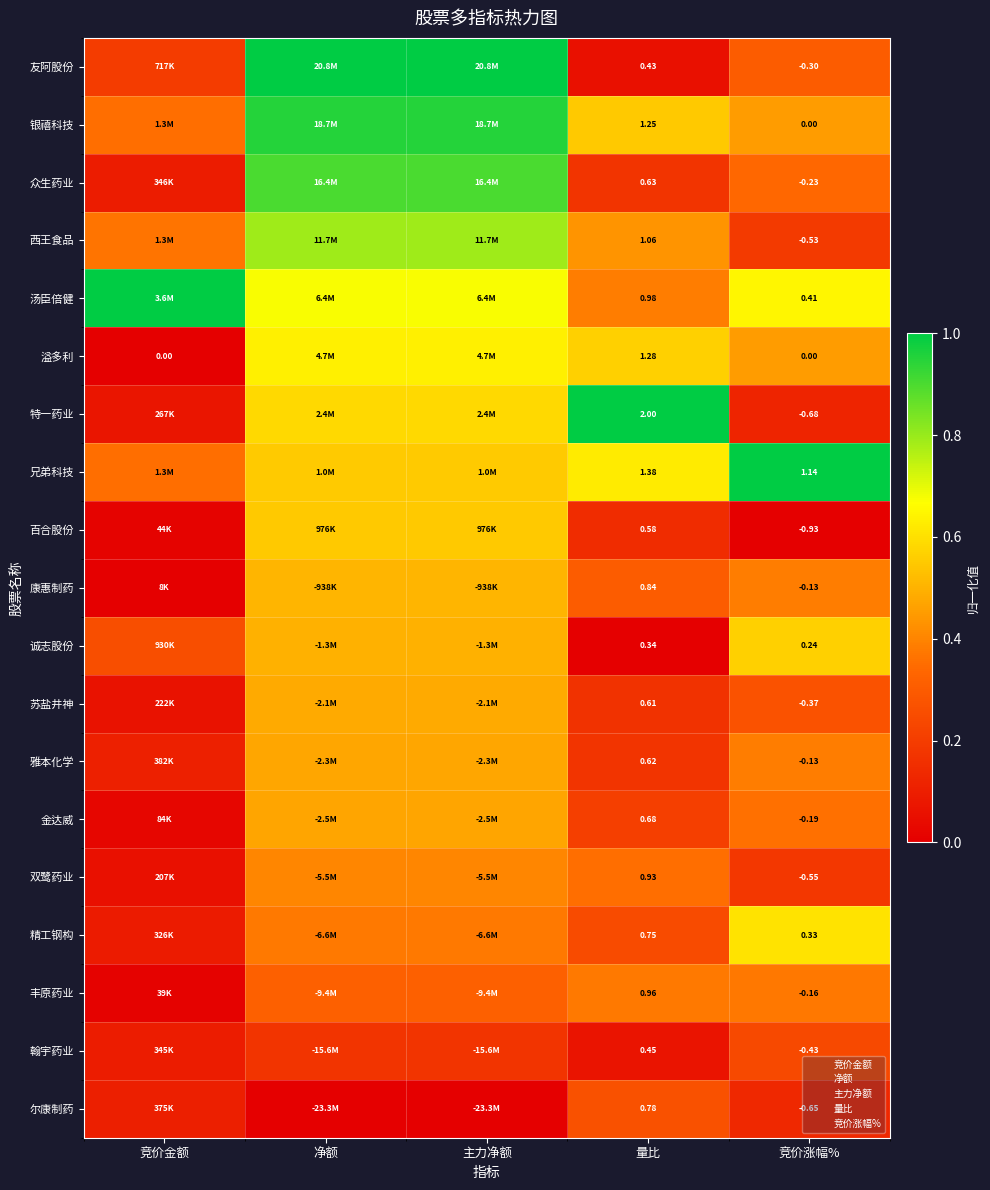

How many series are shown in this chart?

19